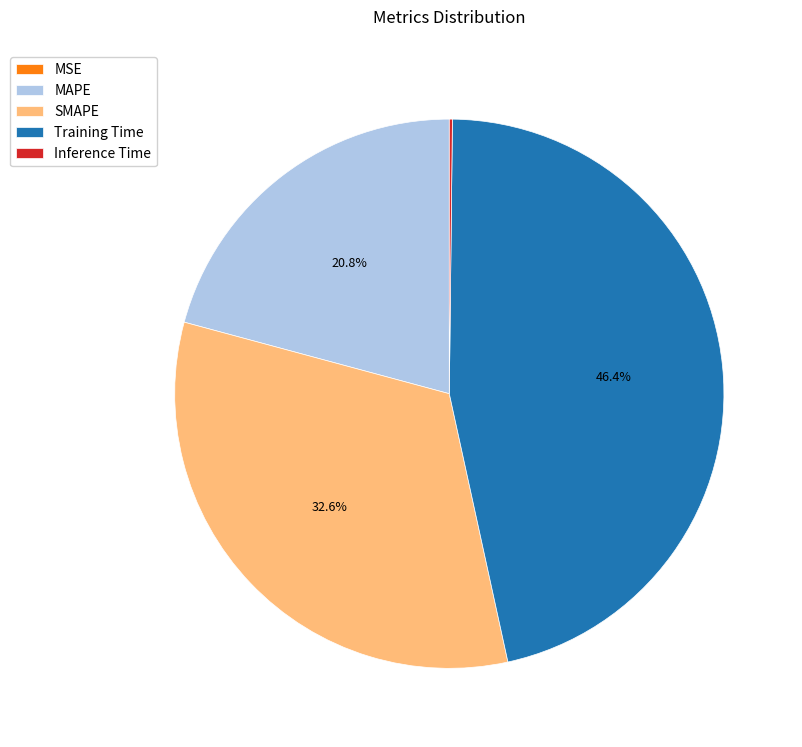

What is the largest slice in the pie chart?

Training Time